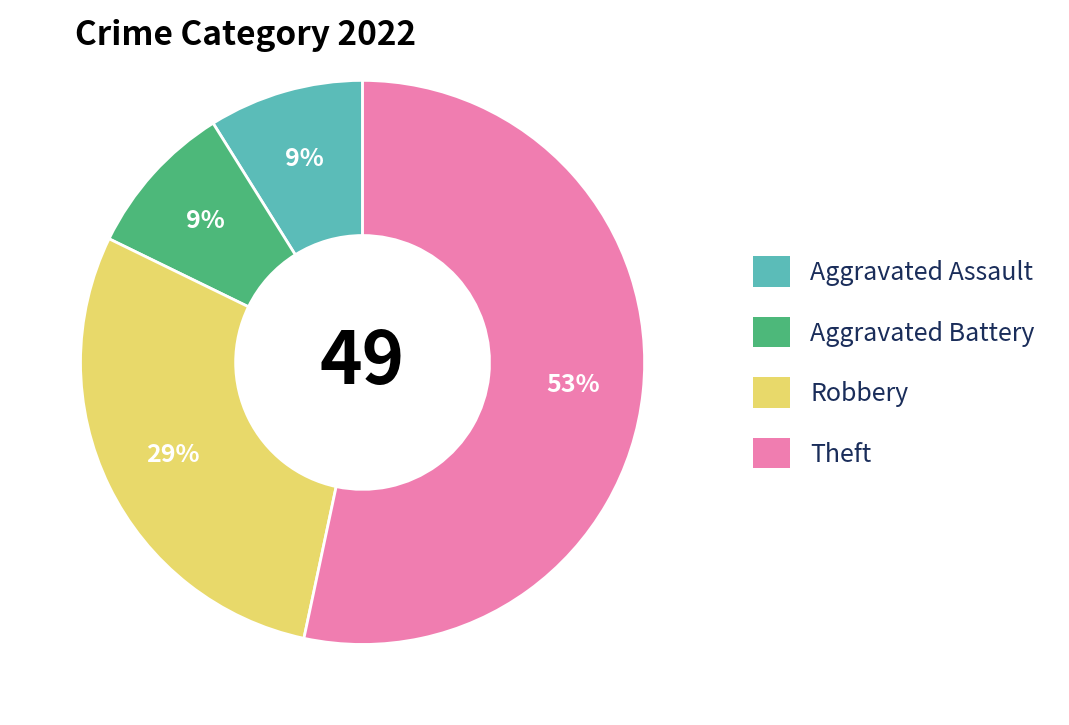

Which slice is the largest?

Theft